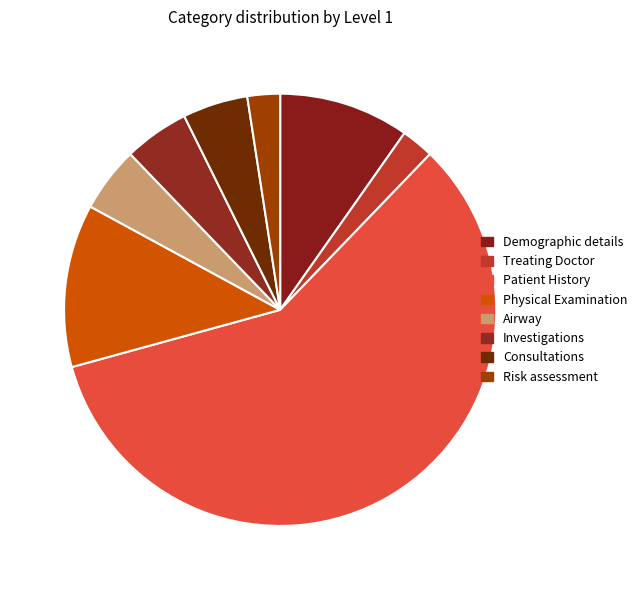

What is the largest slice in the pie chart?

Patient History